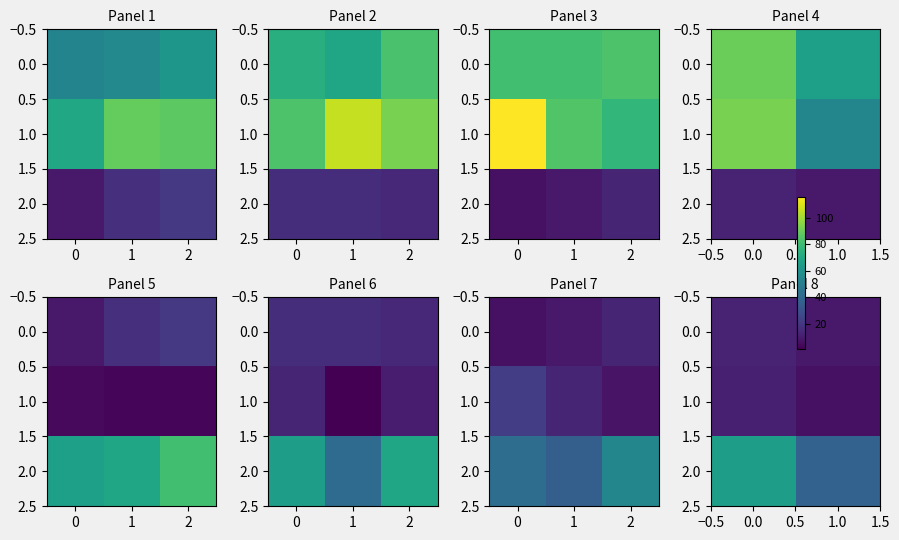

What is the approximate value of 0.0 at 1.0?

9